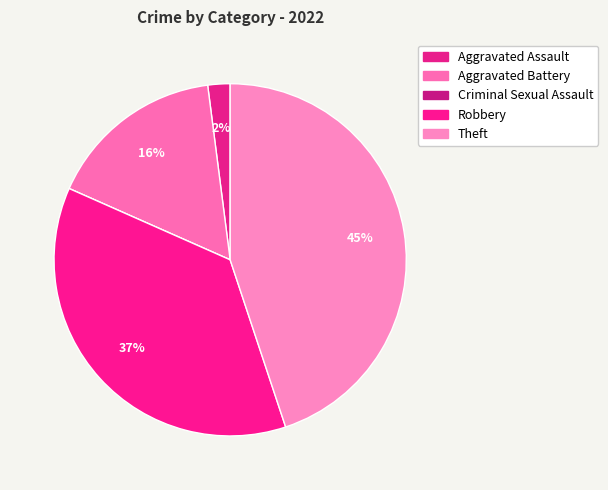

To the nearest percent, what is the difference between the Aggravated Battery and Criminal Sexual Assault slice percentages?

16%